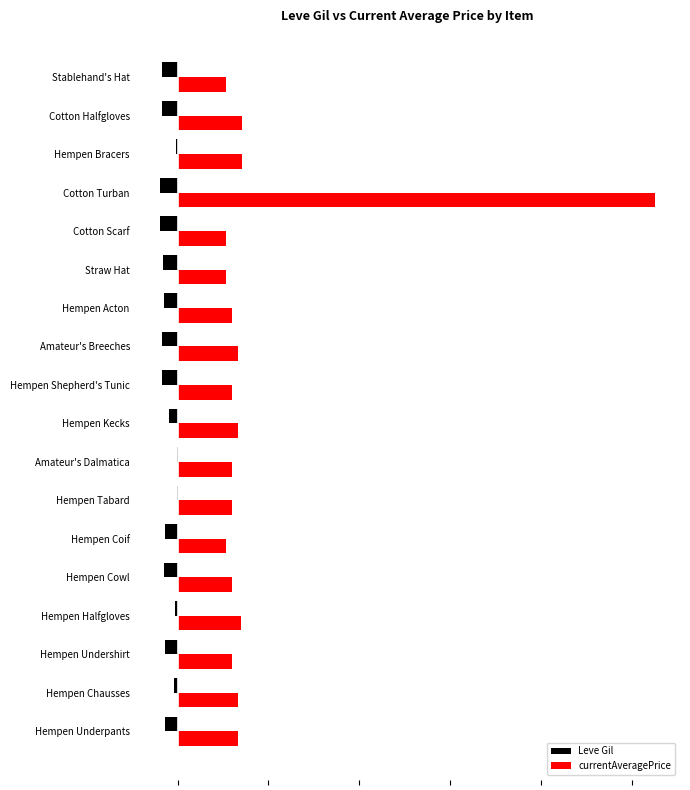

At how many categories does at least one series exceed 23152?

1